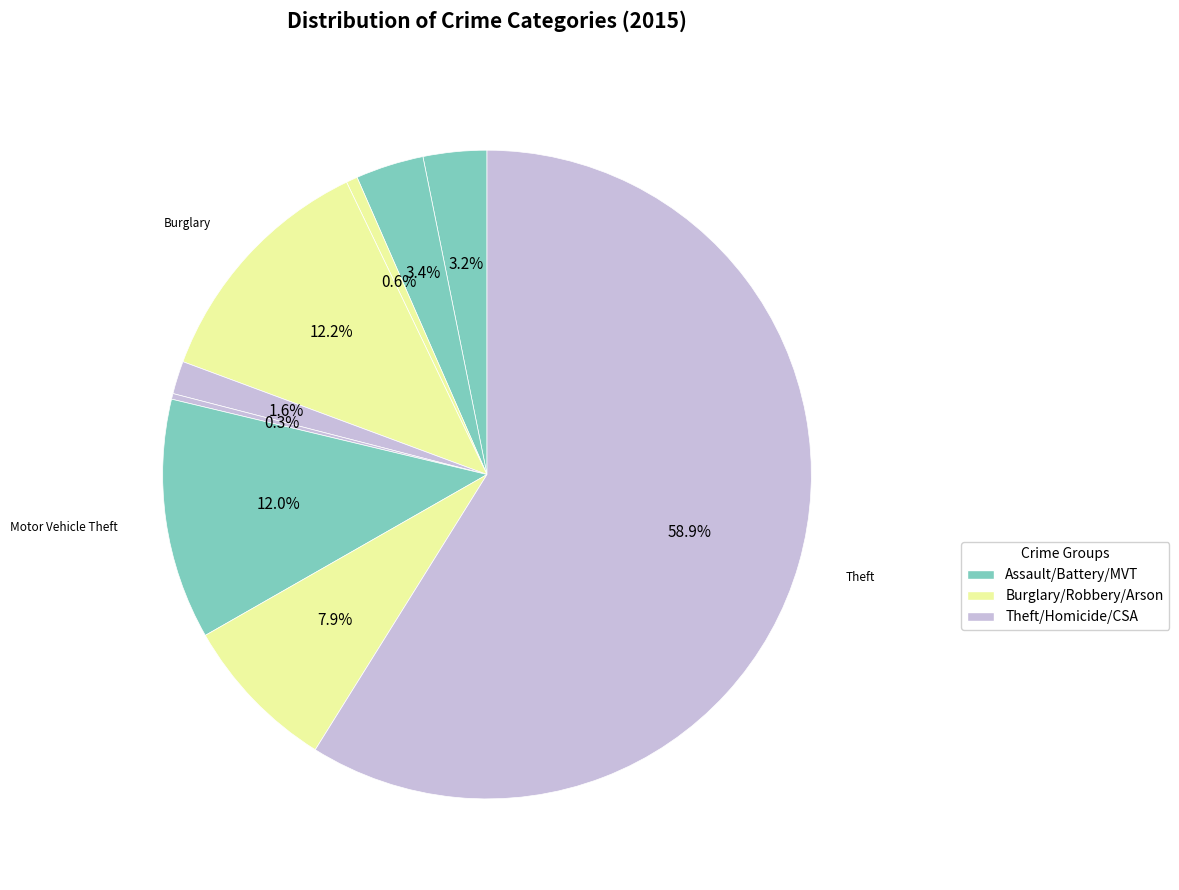

Which category has the biggest portion of the pie?

Theft